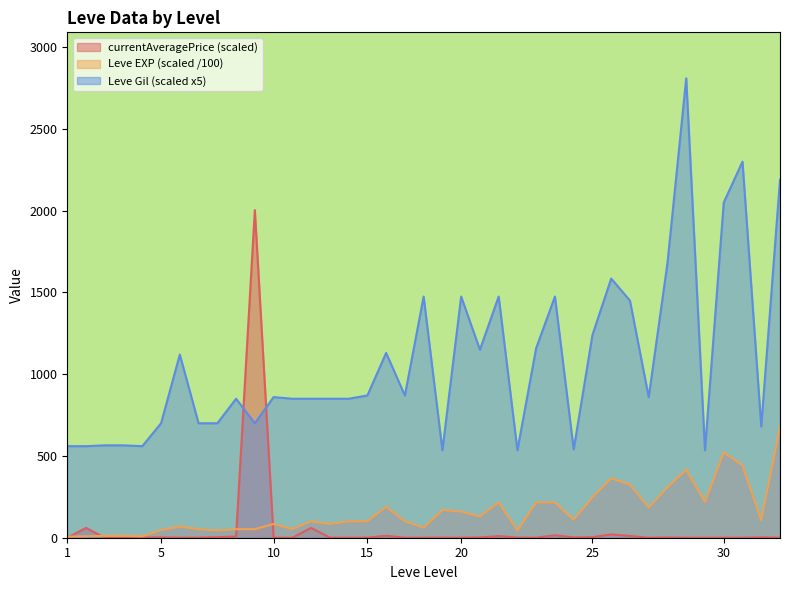

Is the value of Leve EXP at 1 greater than the value of Leve Gil at 25?

No